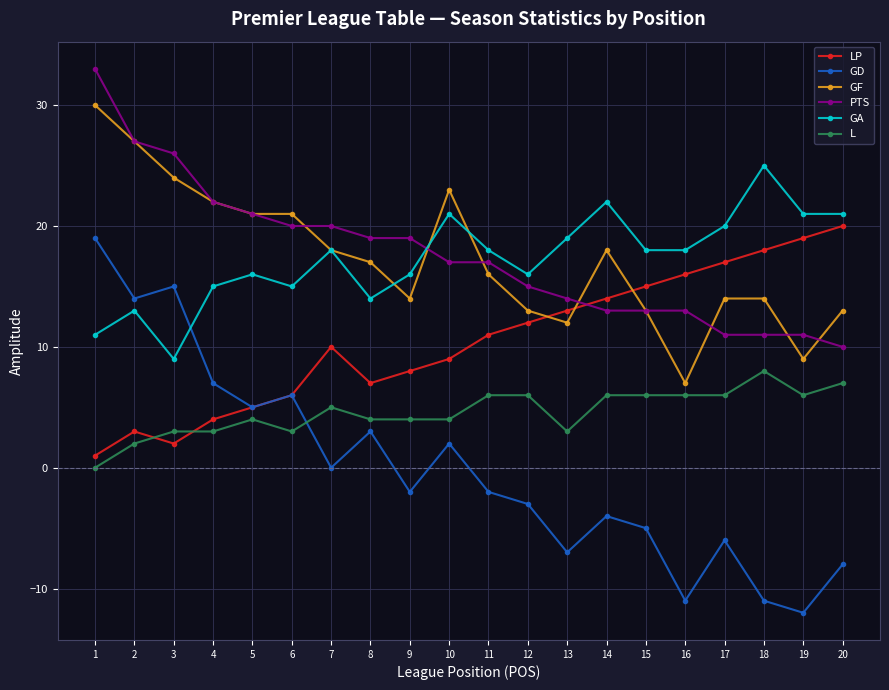

What is the spread (max minus min) of values at 8?

16